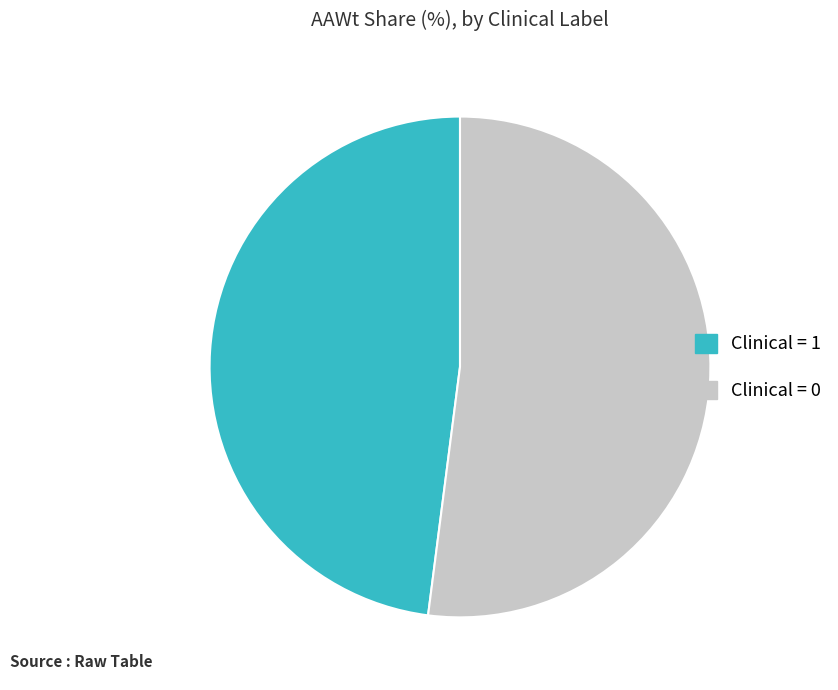

Rank the categories by value from highest to lowest.

Clinical = 0, Clinical = 1